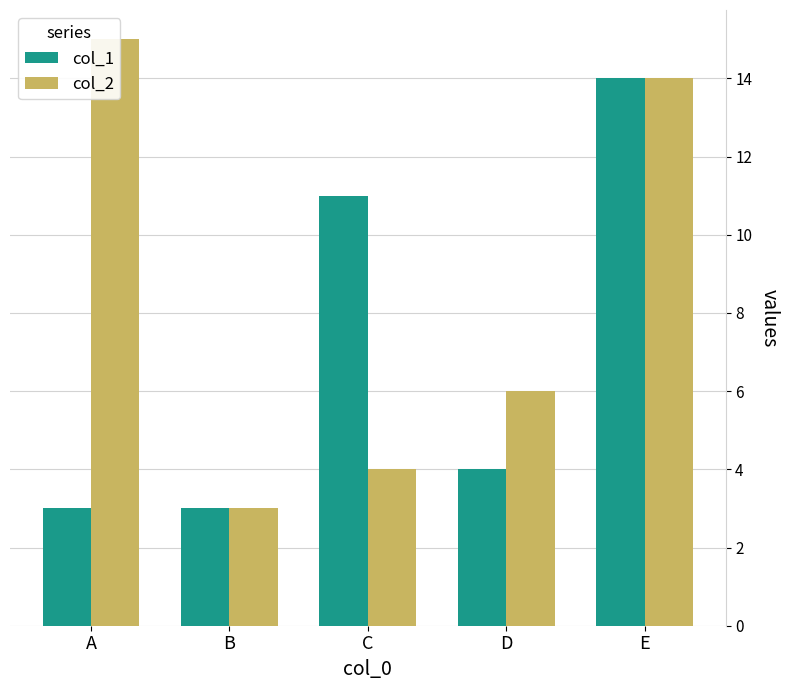

What is the value of the col_1 bar at the 2nd from the left?

3